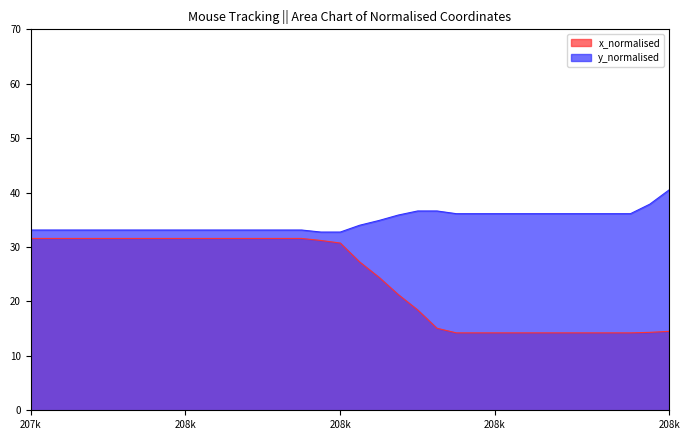

Does the chart have visible grid lines?

No